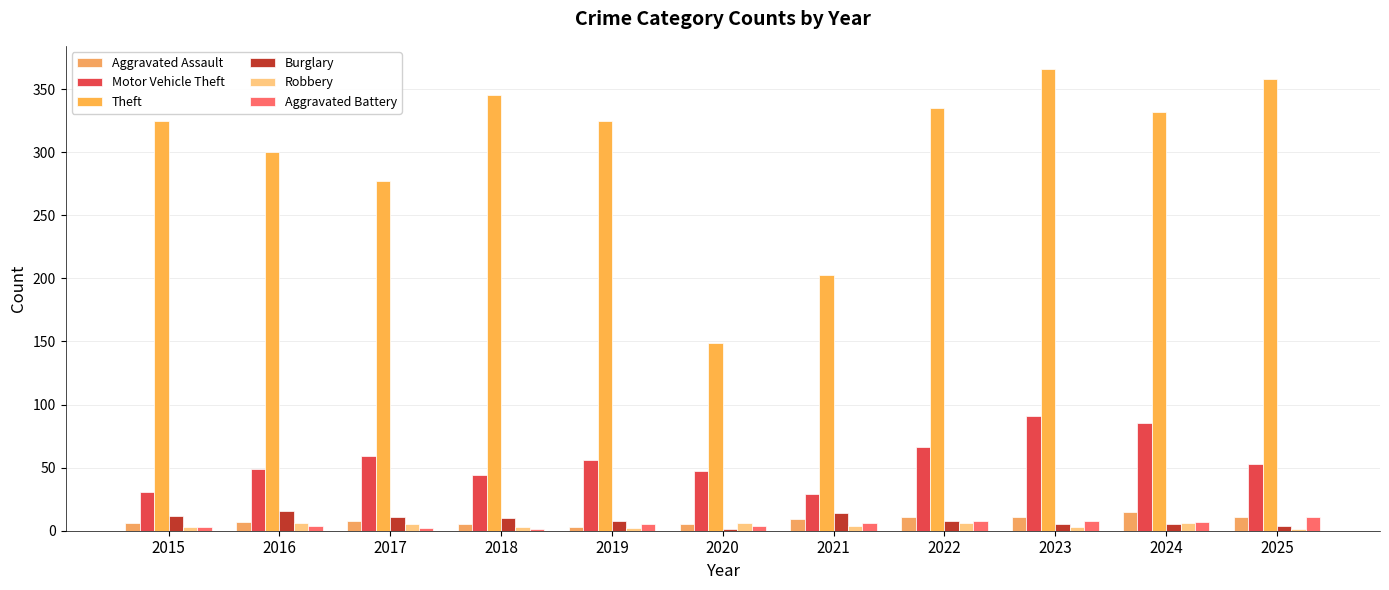

What is the value of the Motor Vehicle Theft bar at the 11th from the left?

53